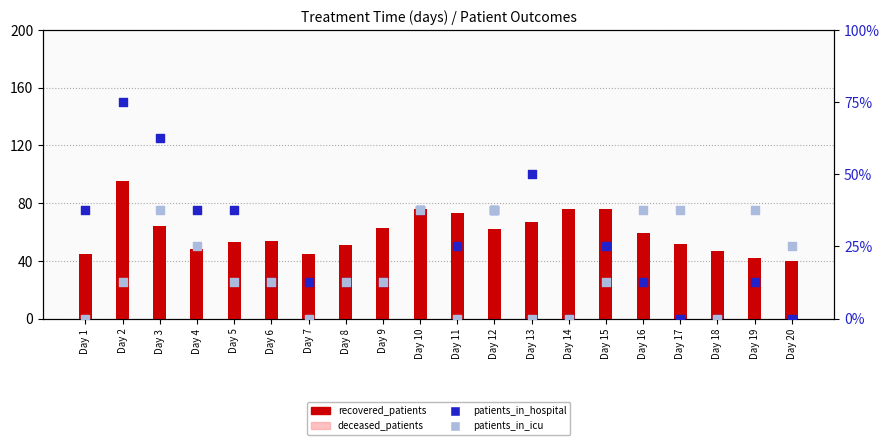

Which series has the largest total across all categories?

recovered_patients